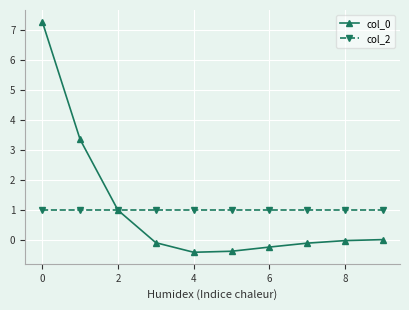

True or false: col_0 has more than 2 interior local peaks.

False